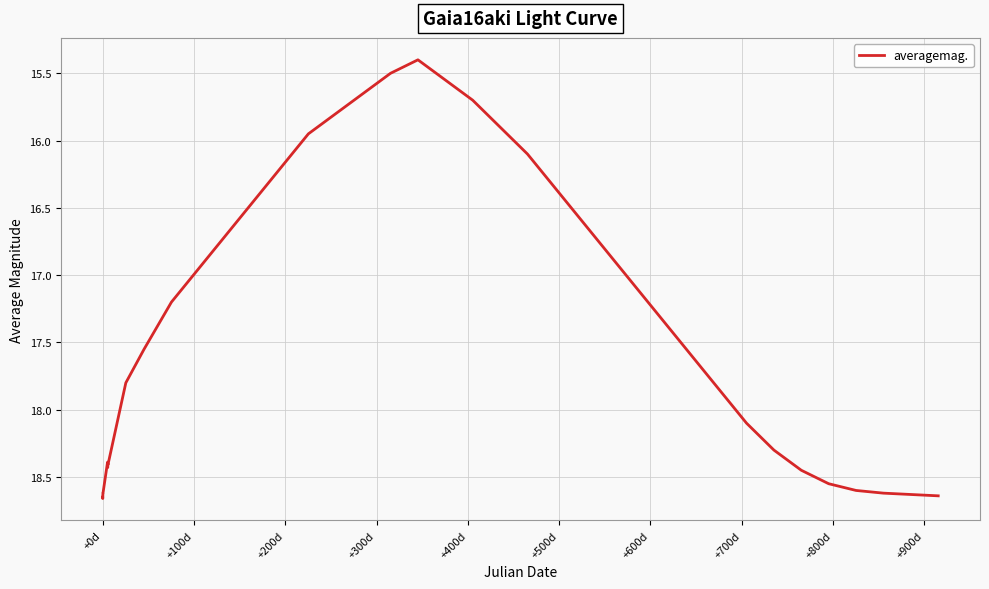

How many lines are shown in the chart?

1